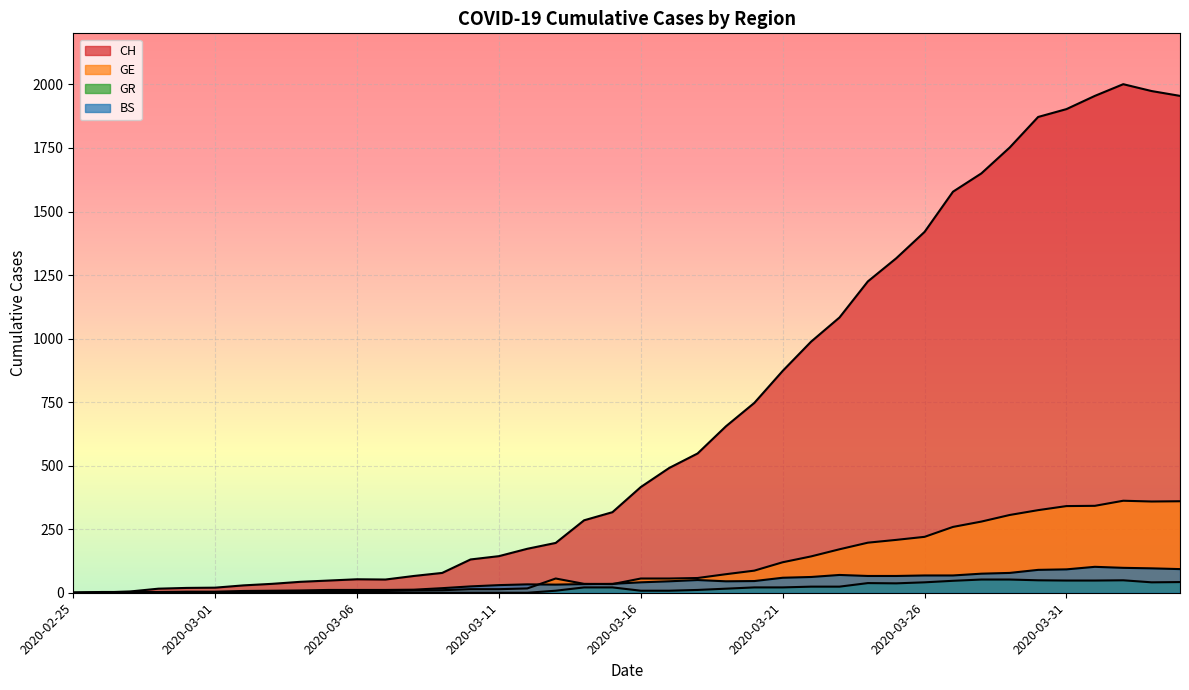

Is the value of BS at 2020-03-24 greater than the value of CH at 2020-03-14?

No